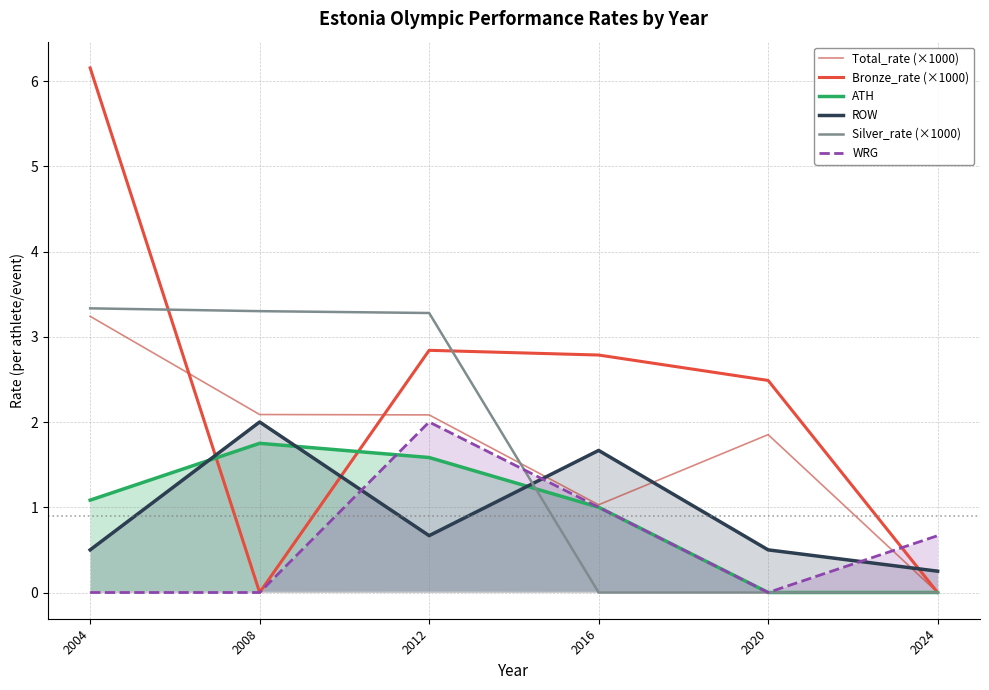

Does the chart display data point markers on the line(s)?

No